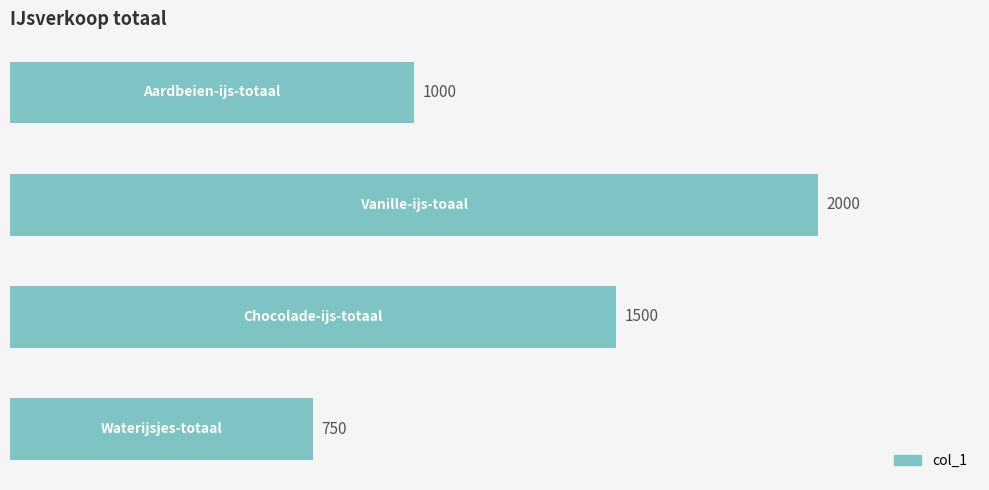

What is the difference between the maximum and minimum values?

1250